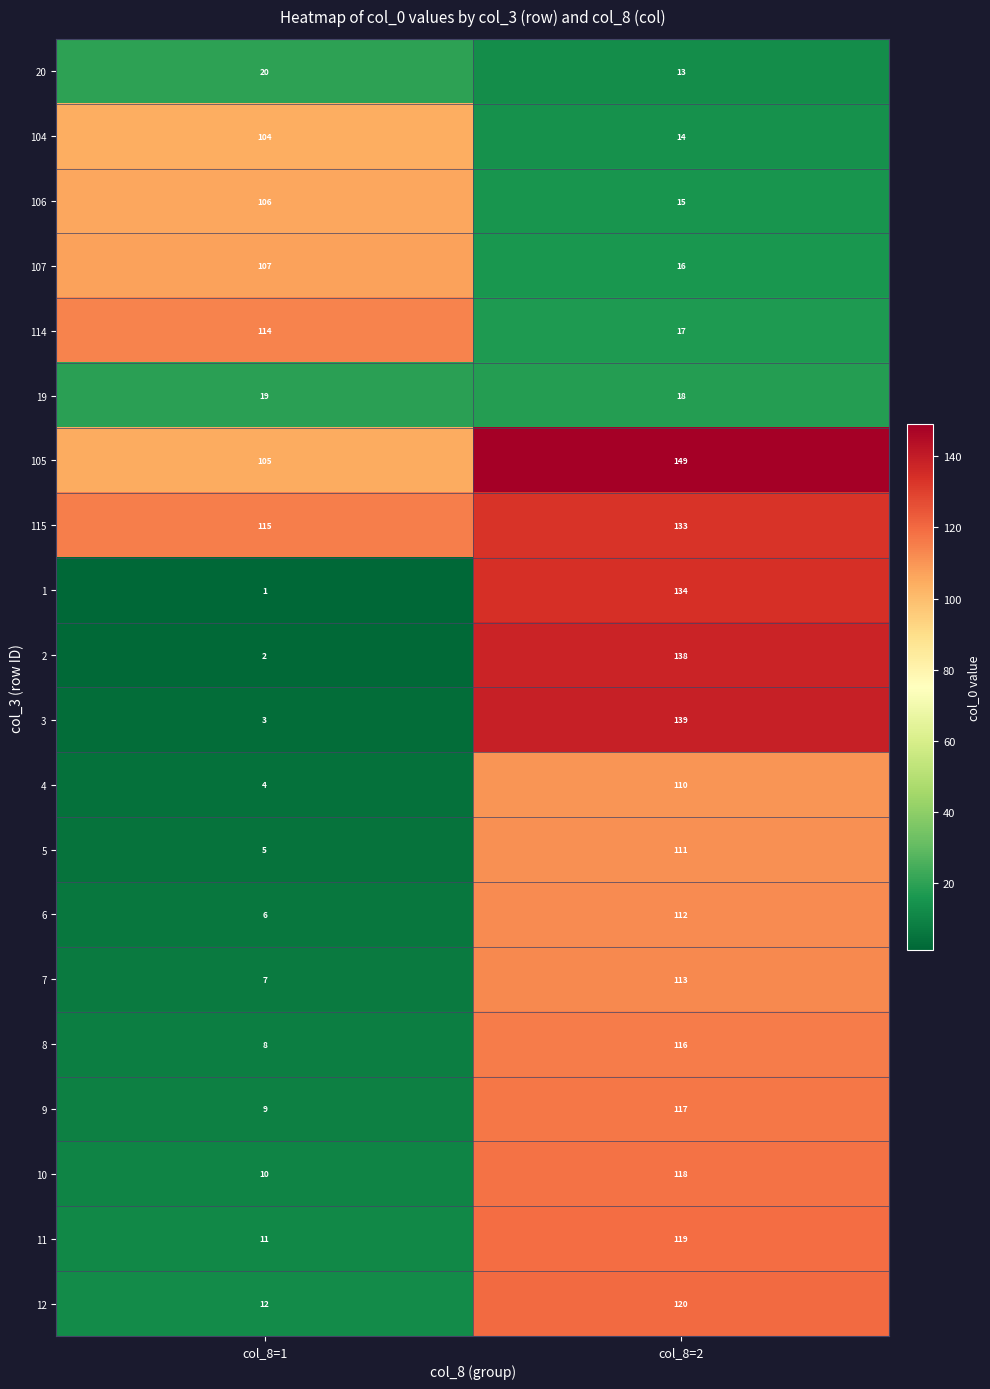

What is the spread (max minus min) of values at col_8=2?

136